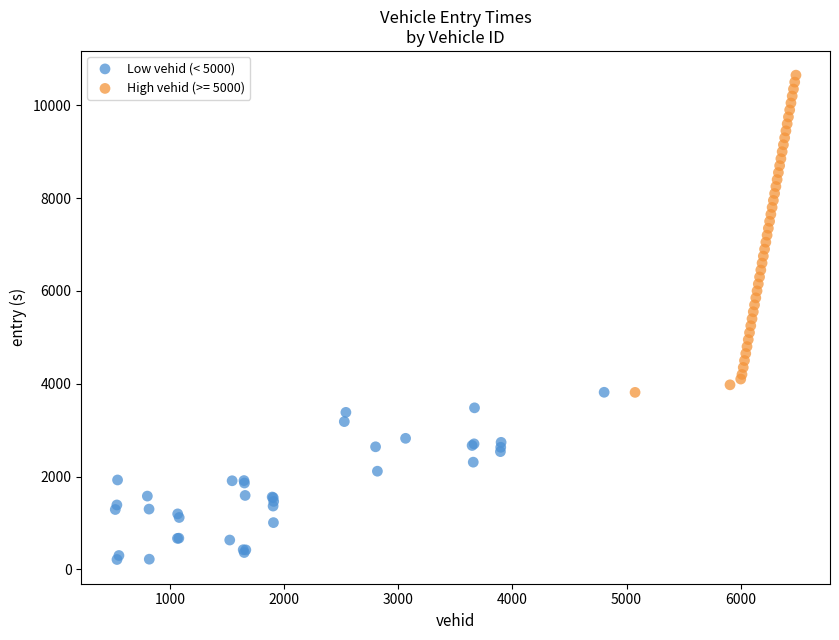

Which series reaches the maximum Y coordinate?

High vehid (>= 5000)